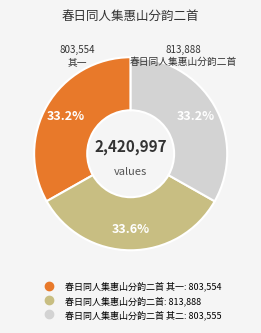

Does any single category account for the majority?

No